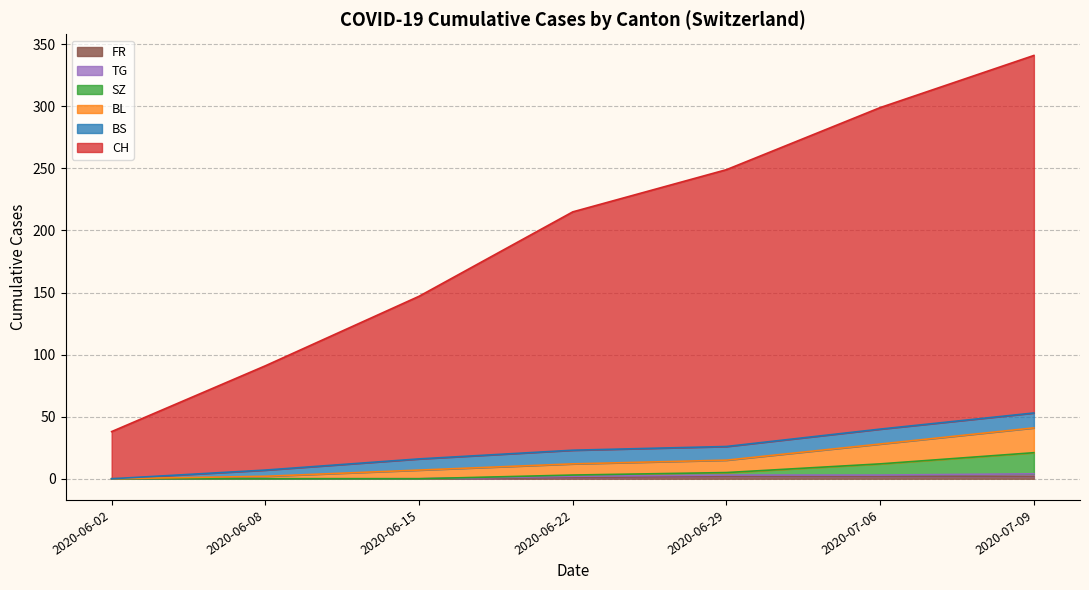

True or false: CH has more than 1 points higher than both neighbors.

False